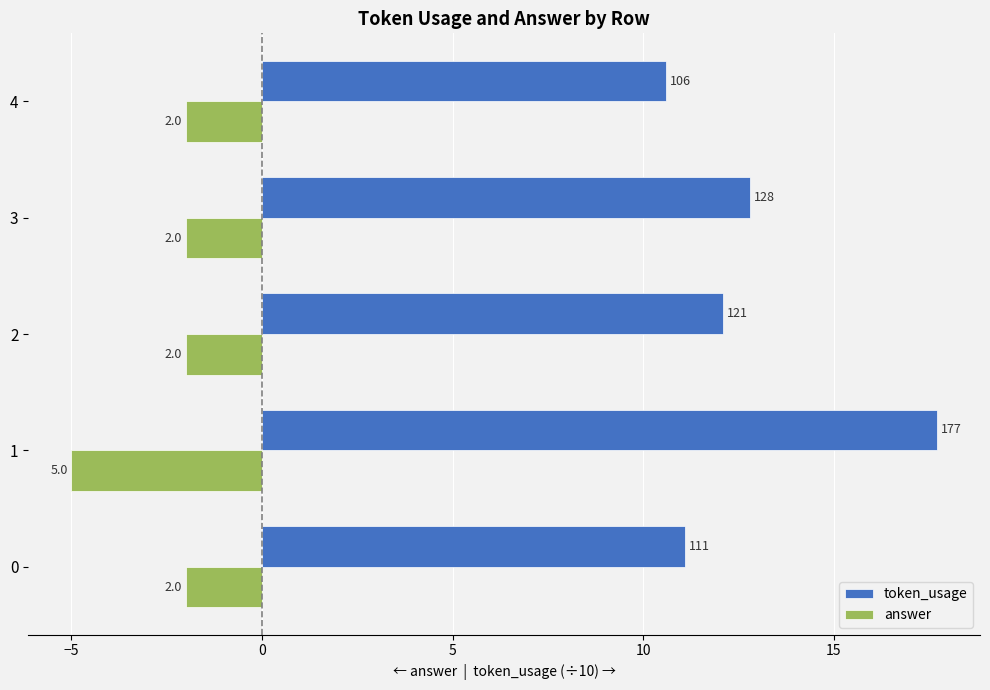

What are all the series names shown in the legend?

token_usage, answer